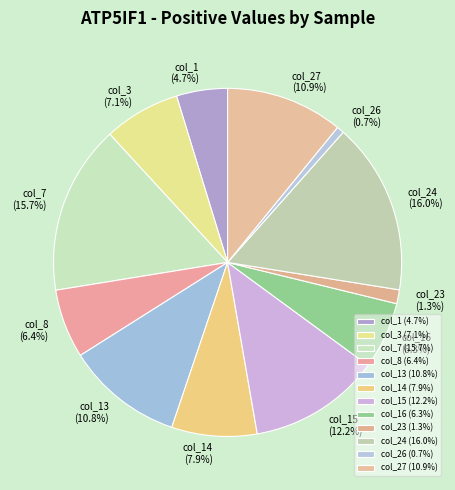

Does col_1 (4.7%) represent more than half of the total?

No